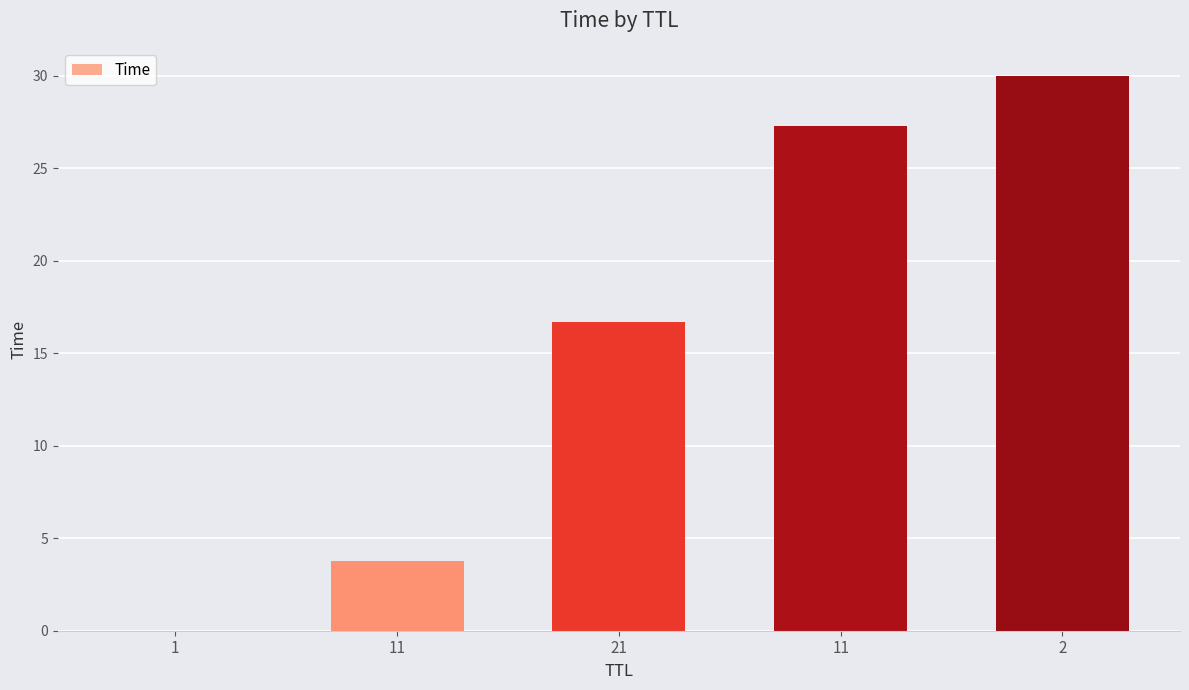

What is the sum of all values?

77.7